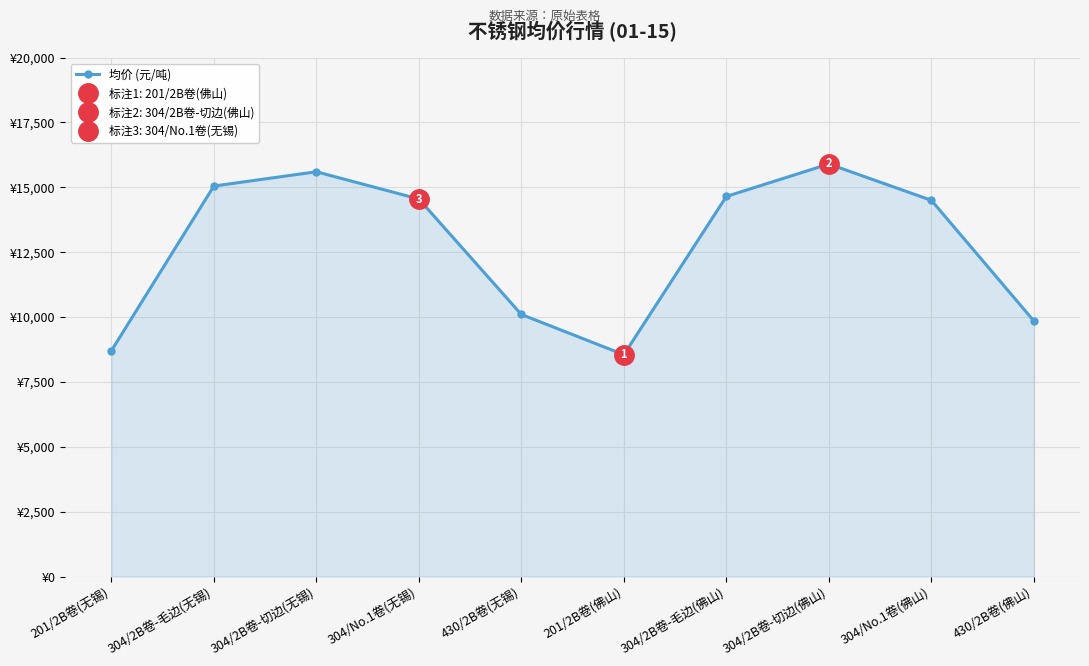

What is the sum of all values?

127450